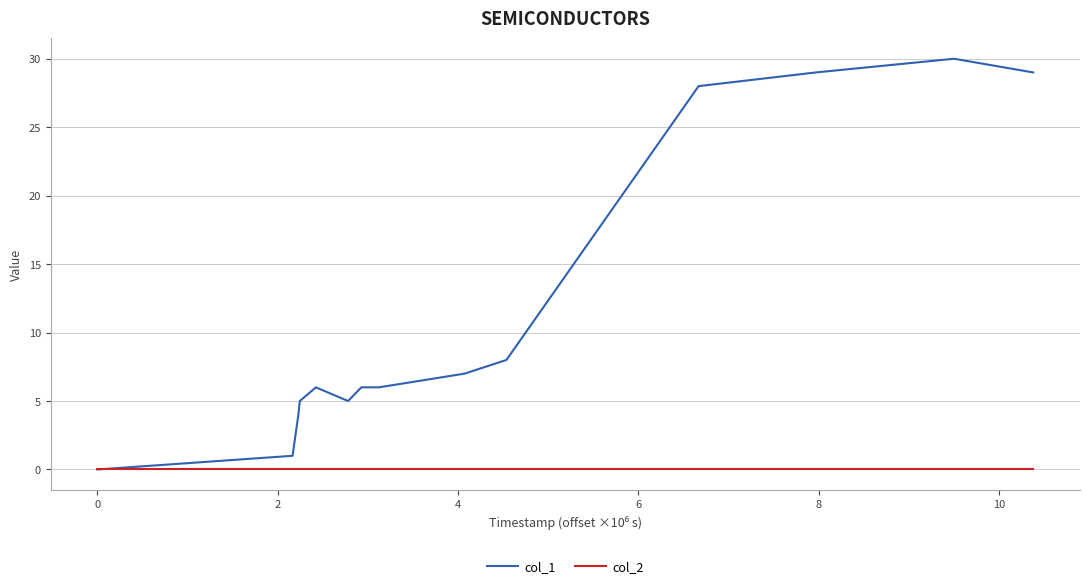

What is the maximum value shown in the chart?

30